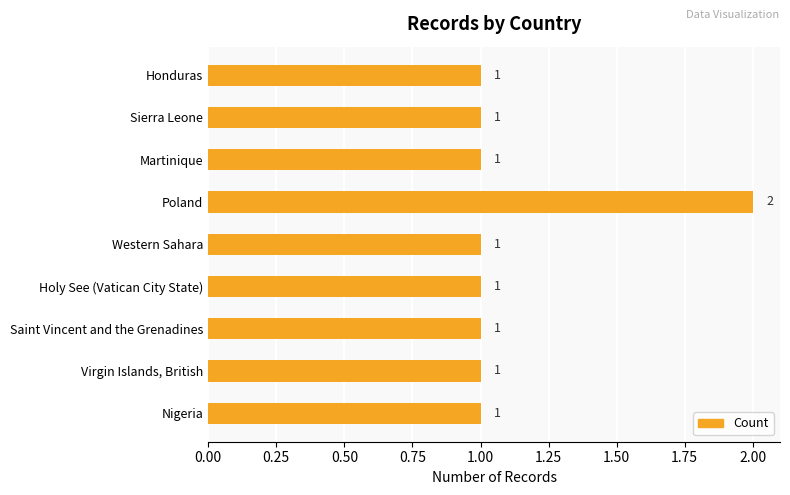

Is it true that the value at Western Sahara is 1?

True